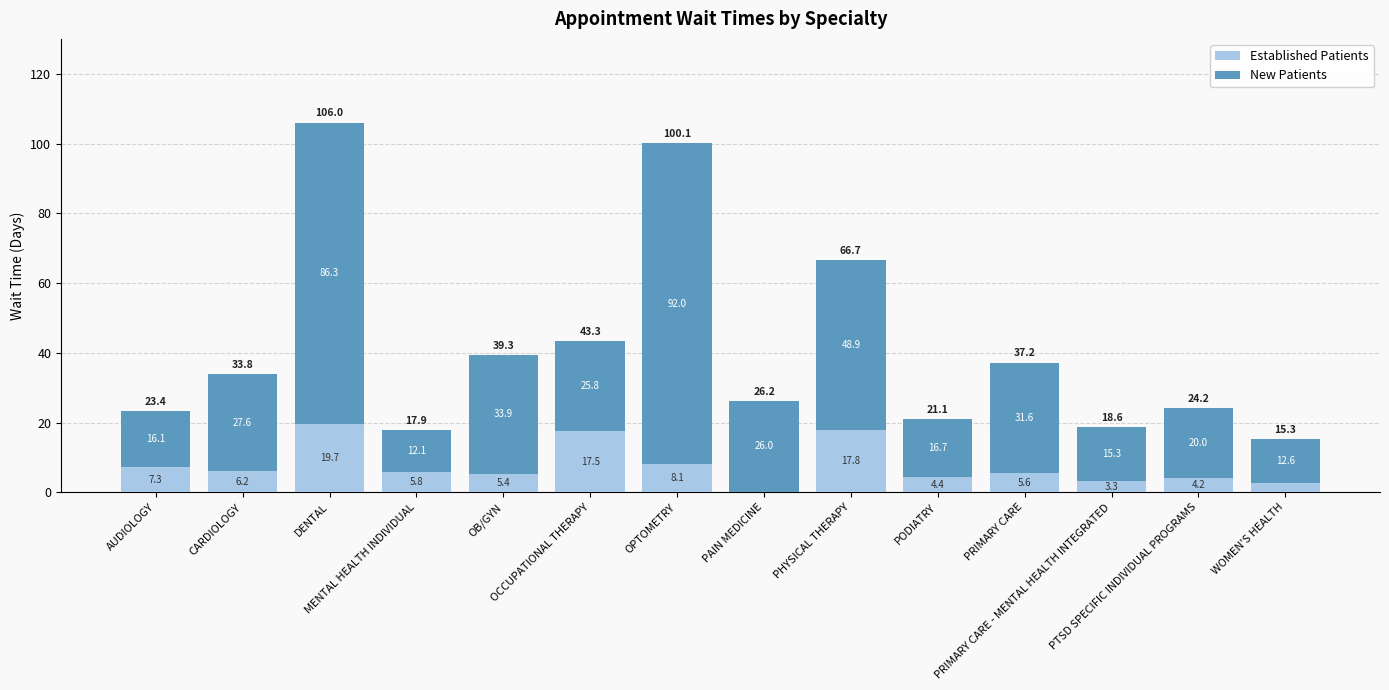

What is the highest value of the Established Patients series?

19.7